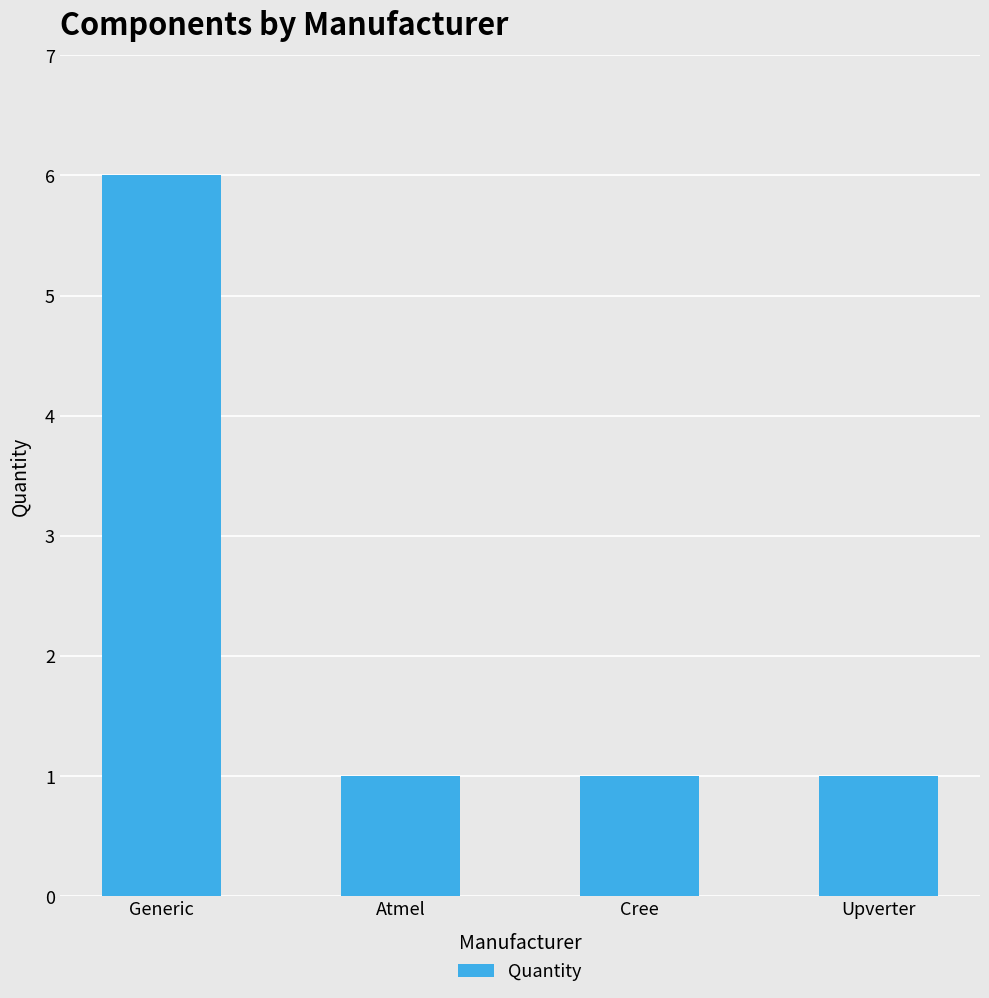

Read the value at Atmel.

1